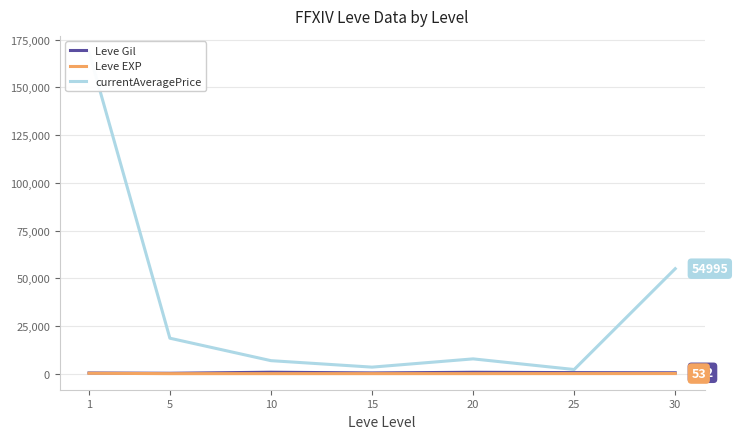

True or false: Leve EXP and currentAveragePrice intersect in this chart.

False